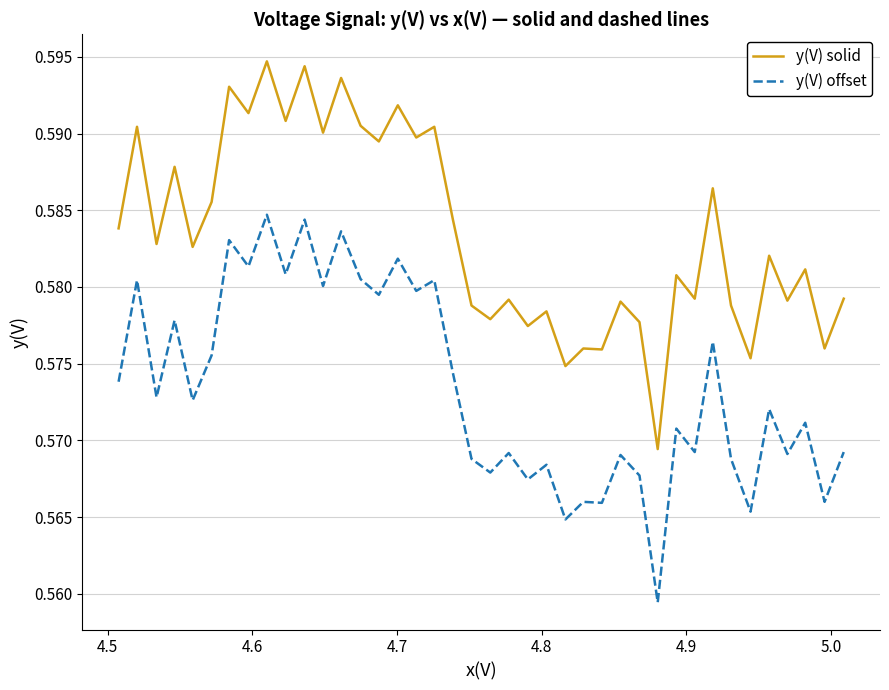

Count the number of categories in the chart.

40